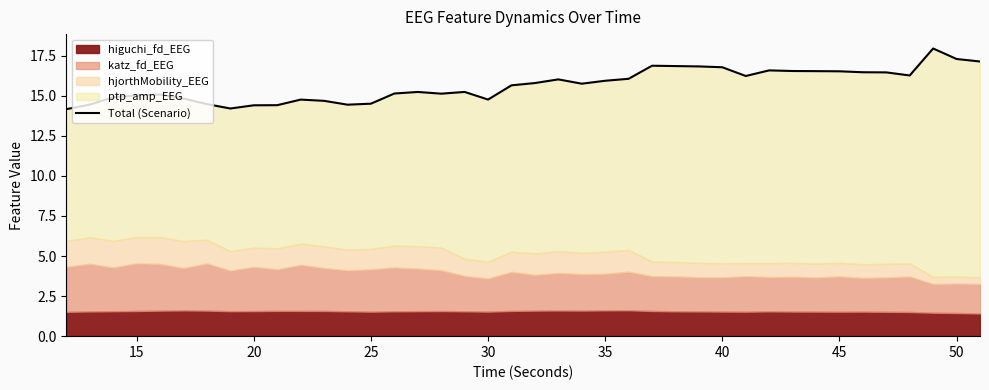

Reading left to right, transcribe all the data shown in this chart.

14.2	14.4	14.9	15.0	15.1	14.8	14.5	14.2	14.4	14.4	14.8	14.7	14.4	14.5	15.1	15.2	15.1	15.2	14.8	15.6	15.8	16.0	15.8	15.9	16.1	16.9	16.8	16.8	16.8	16.2	16.6	16.5	16.5	16.5	16.5	16.5	16.3	17.9	17.3	17.1